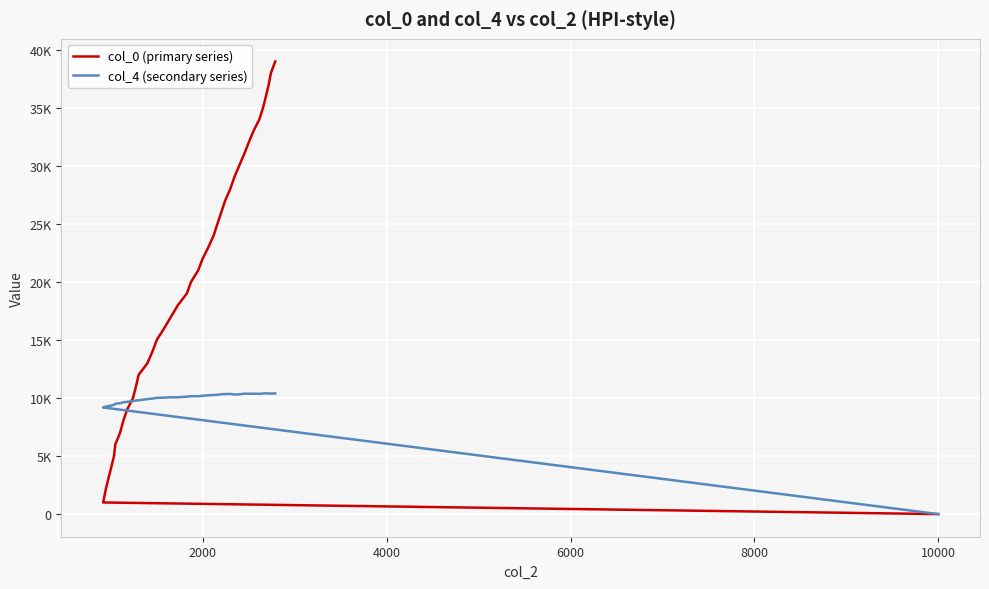

Does the chart display data point markers on the line(s)?

No